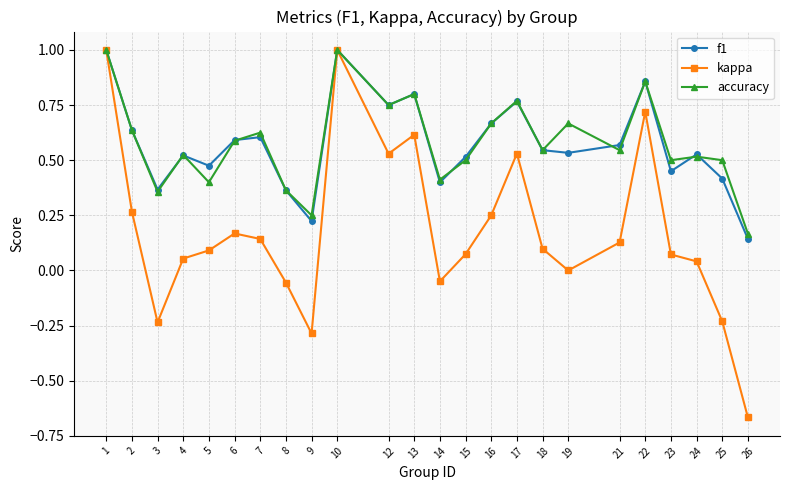

The value of kappa at 10 is 1.7. True or false?

False